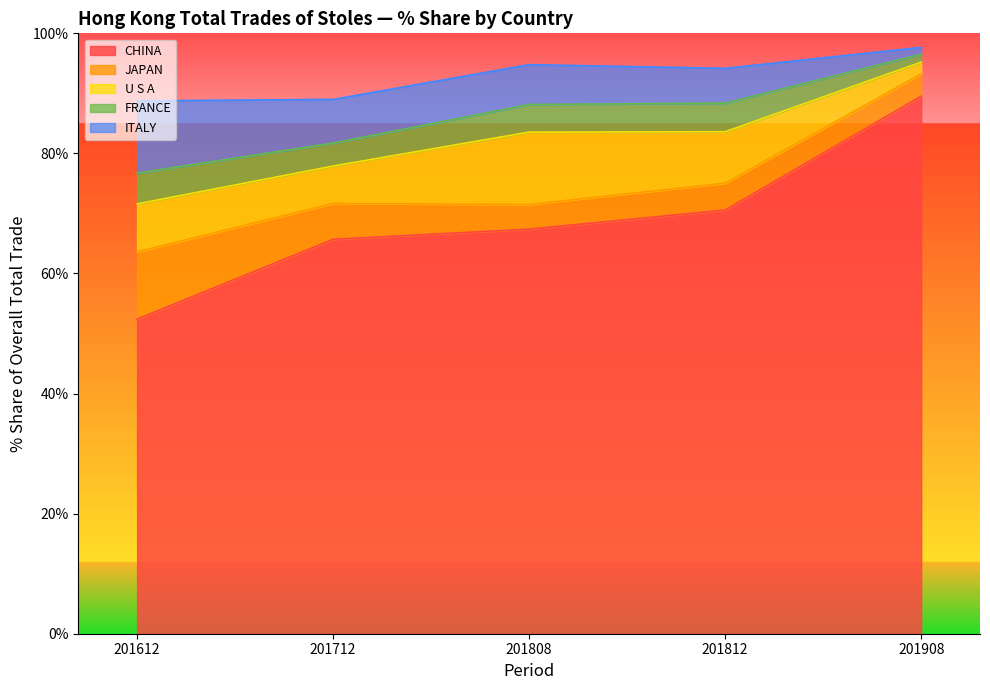

Reading right to left, transcribe all the data shown in this chart.

CHINA: 201908=89.5	201812=70.6	201808=67.4	201712=65.7	201612=52.4
JAPAN: 201908=3.7	201812=4.5	201808=4.1	201712=6.0	201612=11.2
U S A: 201908=2.0	201812=8.6	201808=12.1	201712=6.2	201612=8.0
FRANCE: 201908=1.3	201812=4.8	201808=4.6	201712=3.8	201612=5.1
ITALY: 201908=1.2	201812=5.8	201808=6.6	201712=7.3	201612=12.0